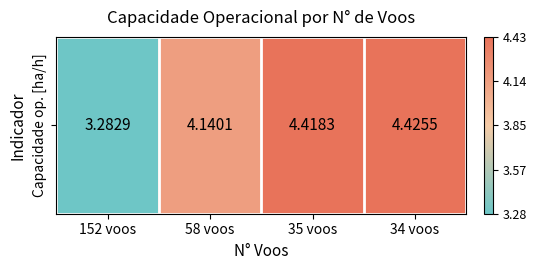

Rank the categories by value from lowest to highest.

152 voos, 58 voos, 35 voos, 34 voos